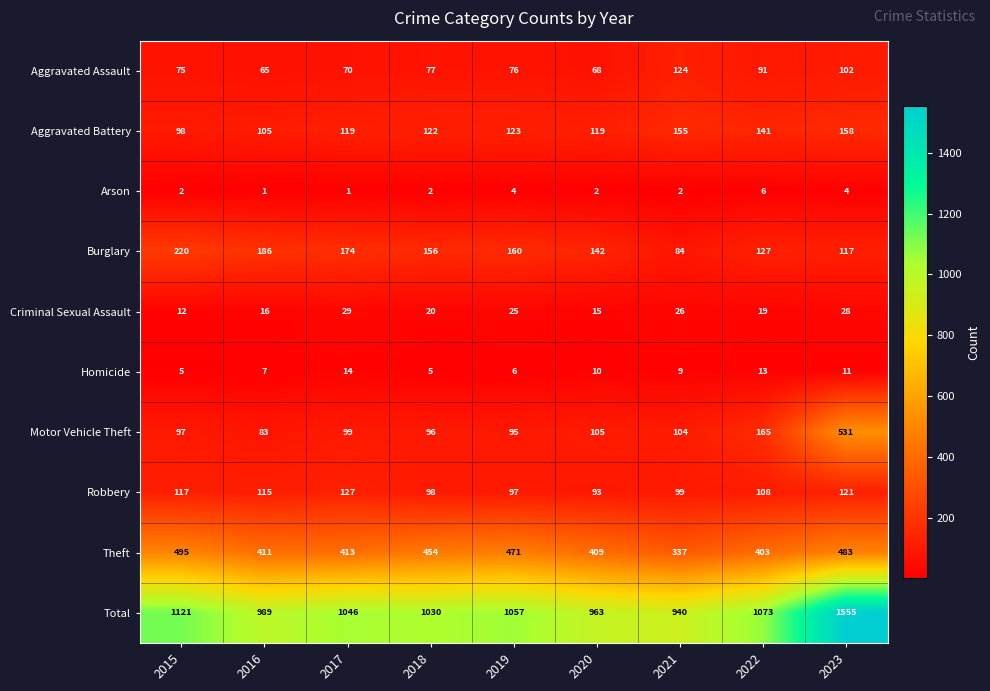

True or false: Total has a value of 1073 at 2022.

True